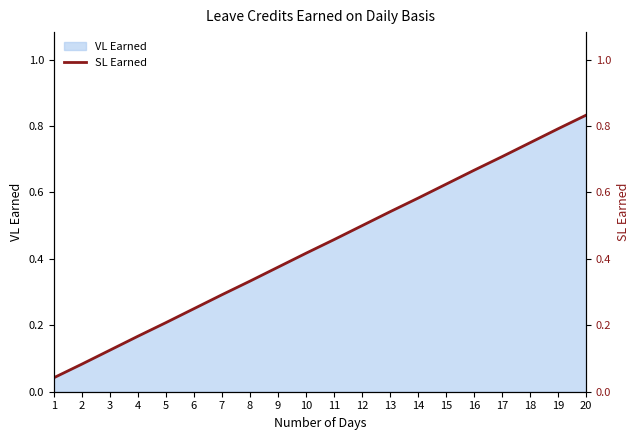

How many lines are shown in the chart?

1